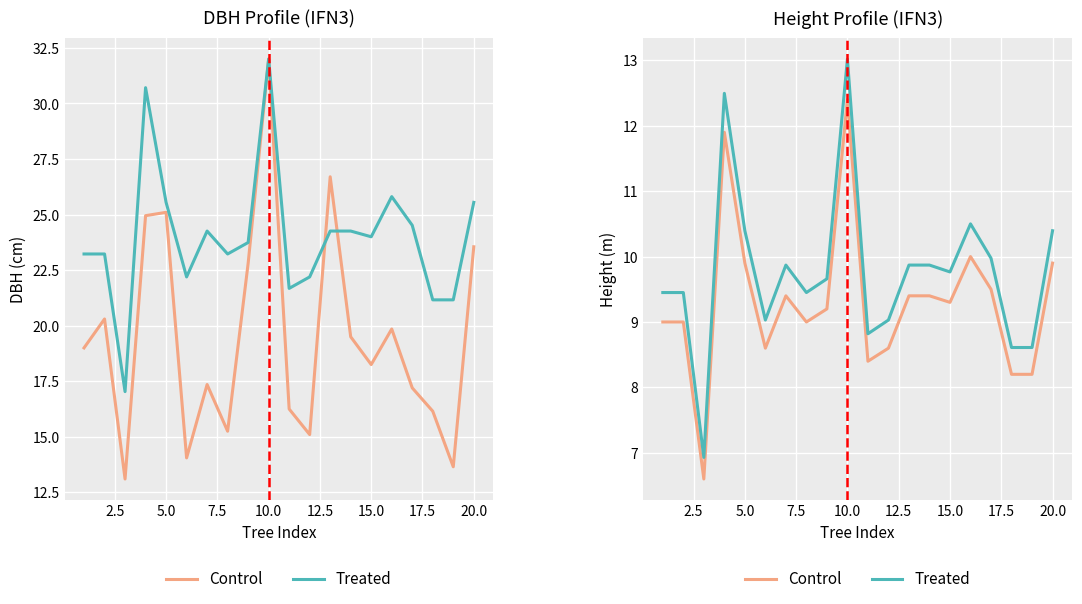

The value of Treated at 10 is 13.4. True or false?

False